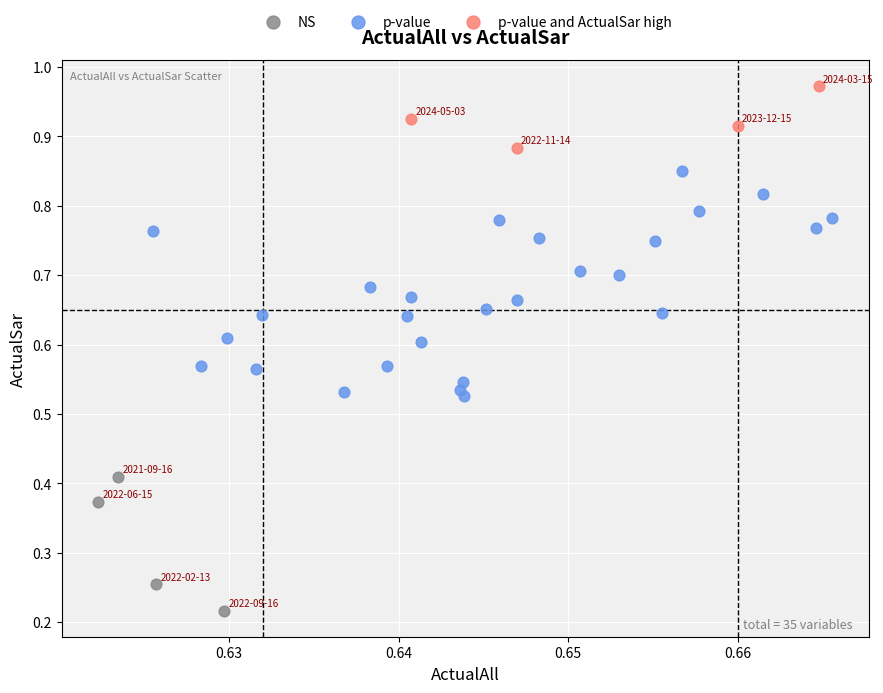

Which series has the largest Y range (max minus min)?

p-value